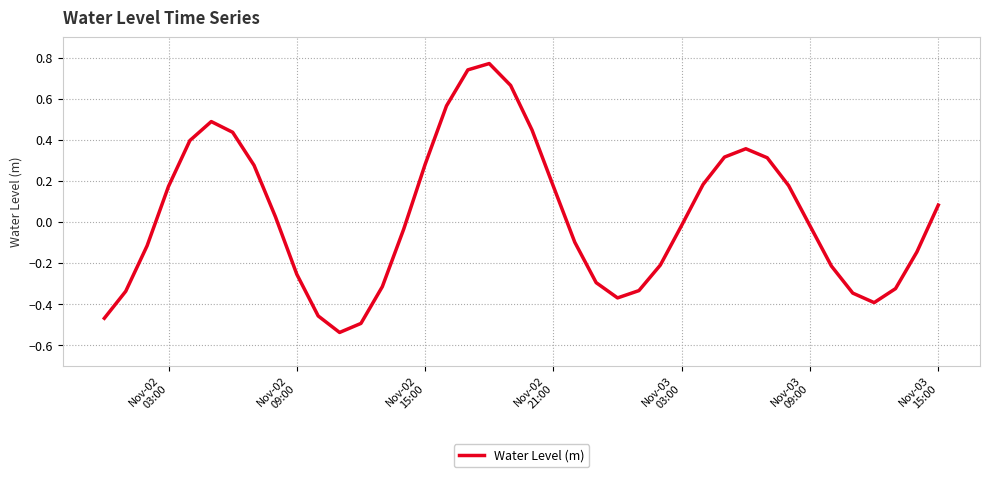

What is the difference between the maximum and minimum values?

1.3